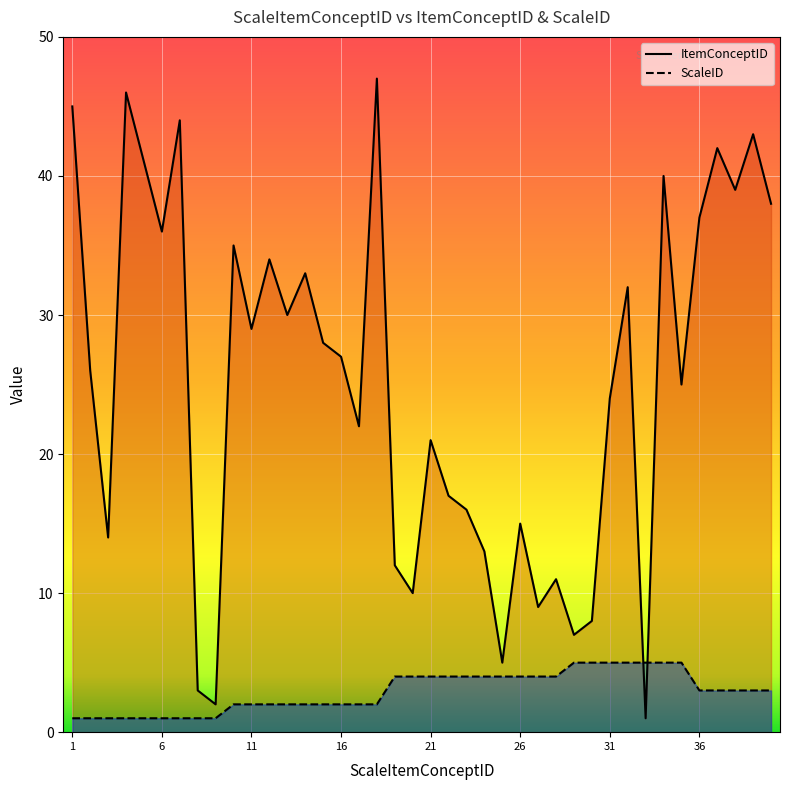

Is the value of ItemConceptID at 5 greater than the value of ScaleID at 4?

Yes